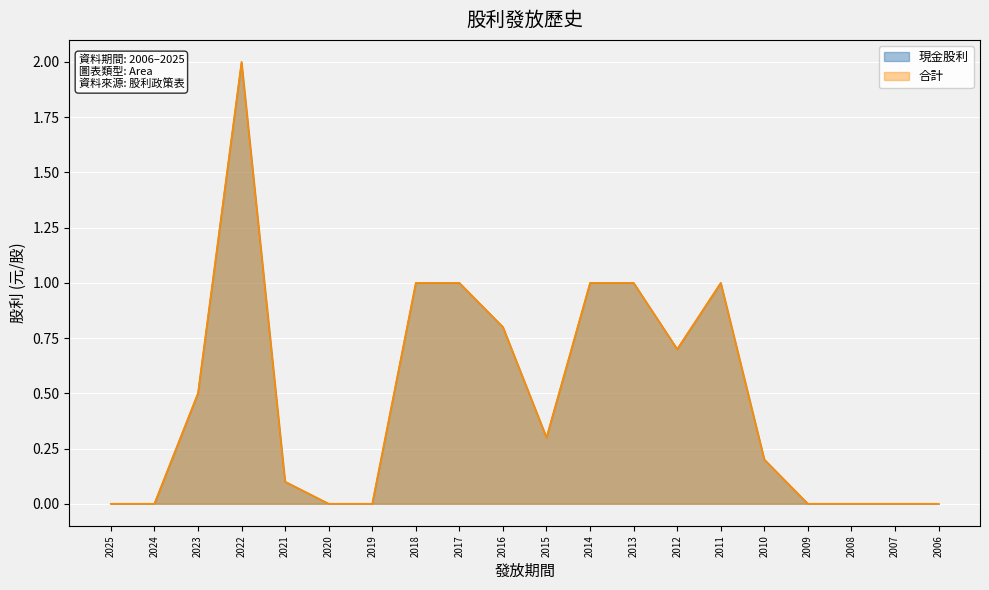

Where is the first local maximum for 合計?

2022